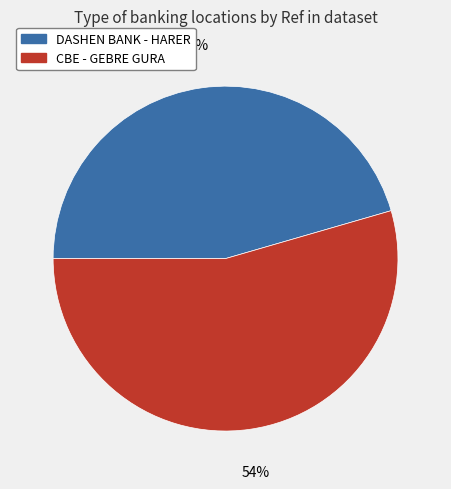

Which slice is the smallest?

DASHEN BANK - HARER